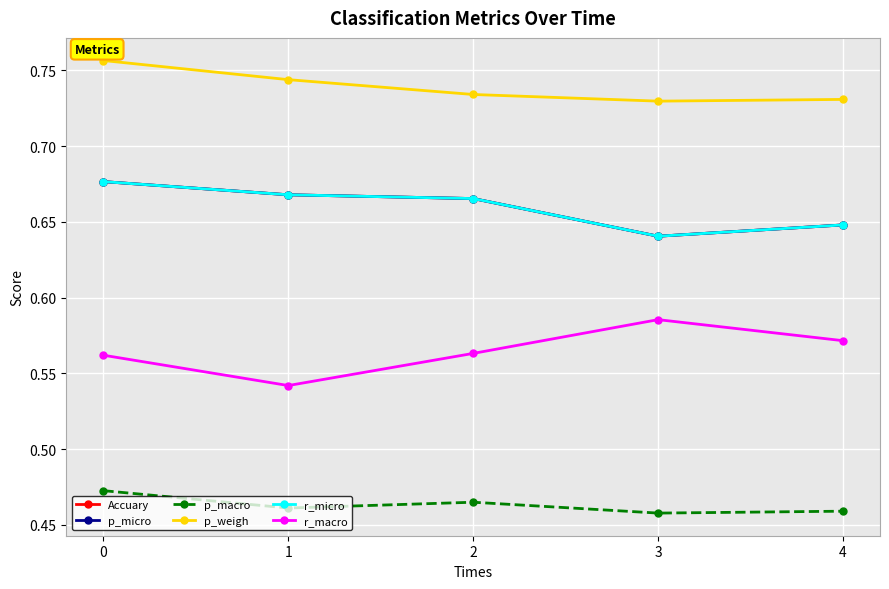

Does the chart have visible grid lines?

Yes